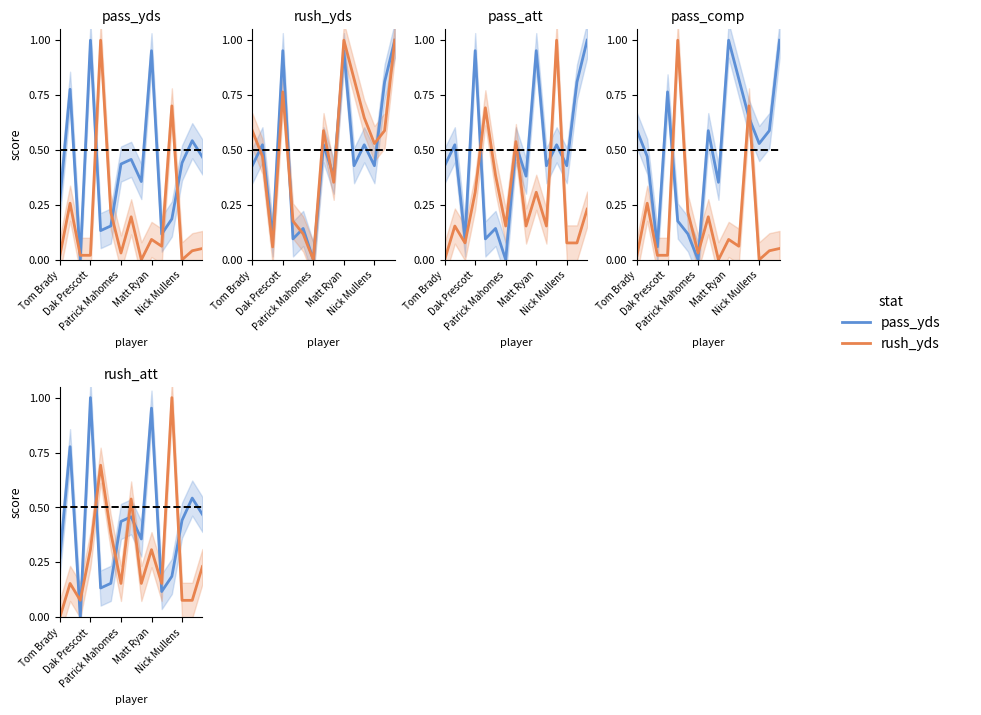

What value does the rush_yds series have at Matt Ryan?

0.3